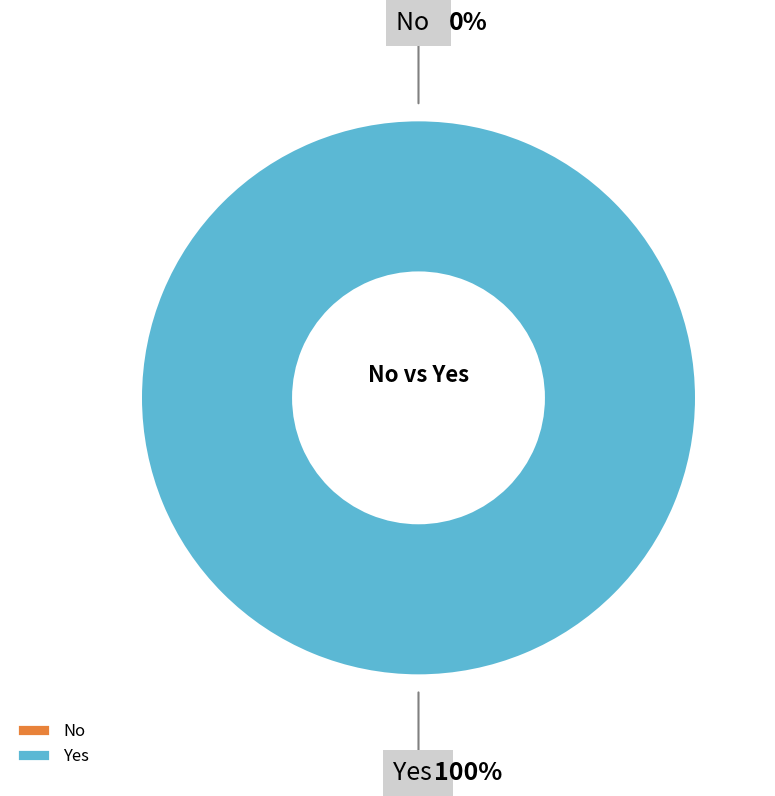

Between No and Yes, which is larger?

Yes